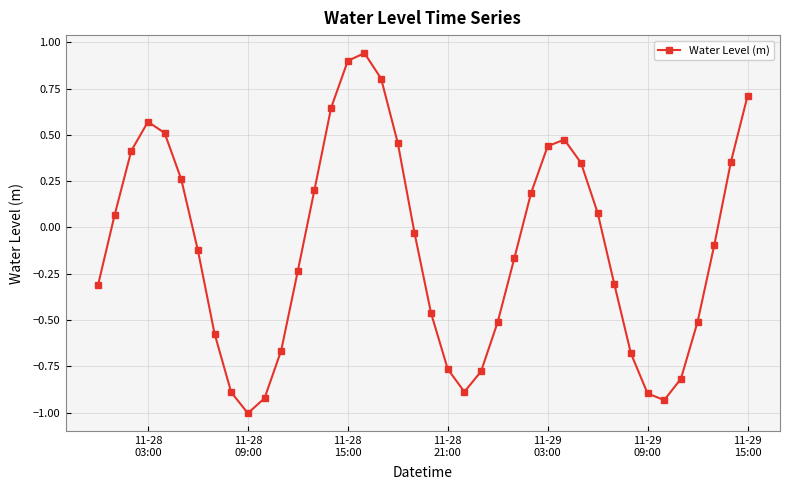

True or false: the data has more than 0 interior local peaks.

True